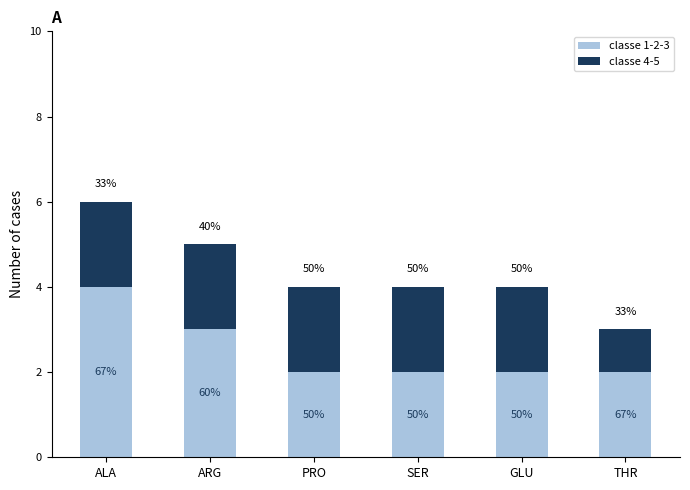

At how many categories does at least one series exceed 2?

2